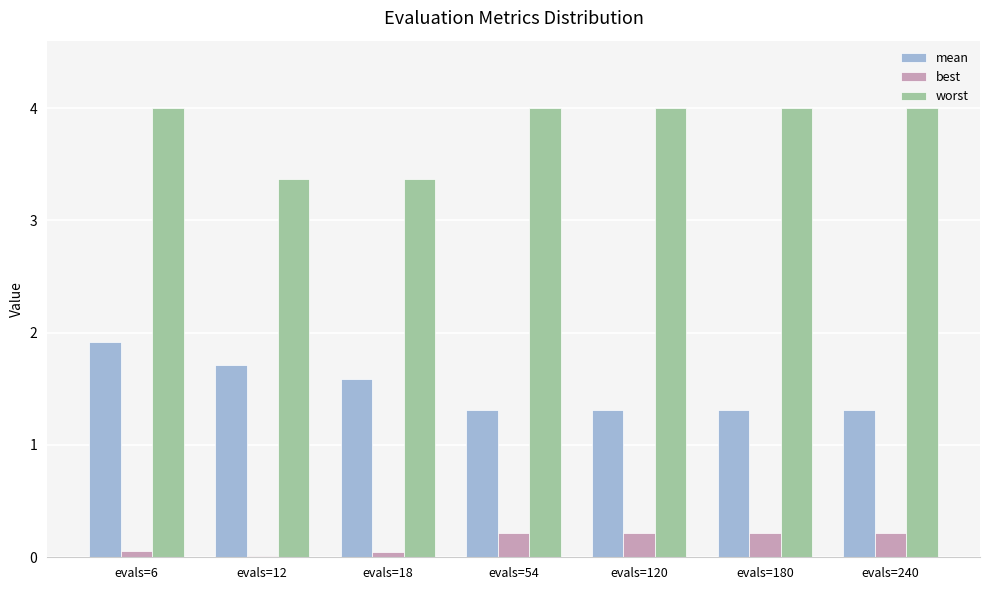

What is the greatest value displayed?

4.0